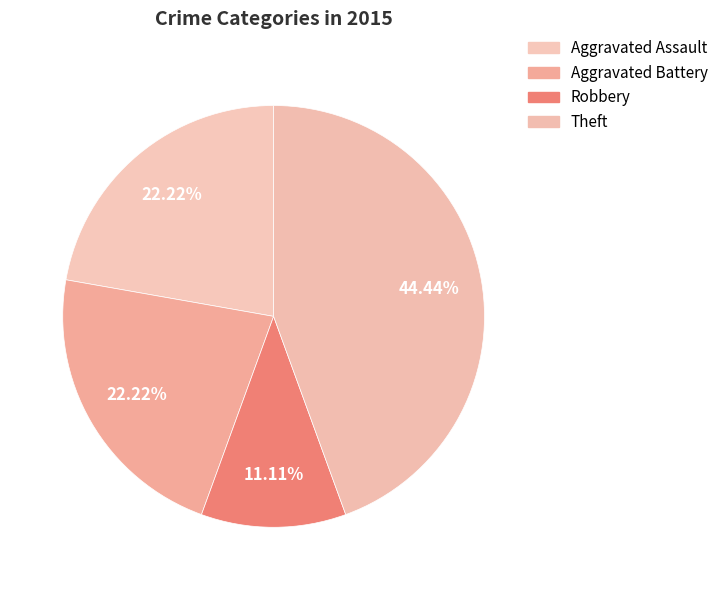

Is there a majority slice in this chart?

No